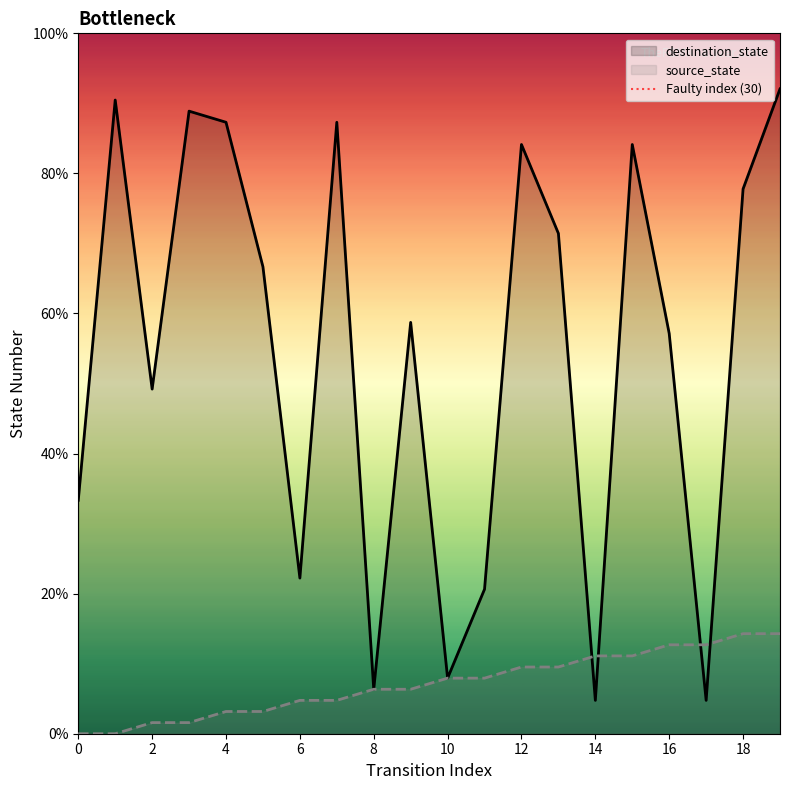

How many positive values does the source_state series have?

18